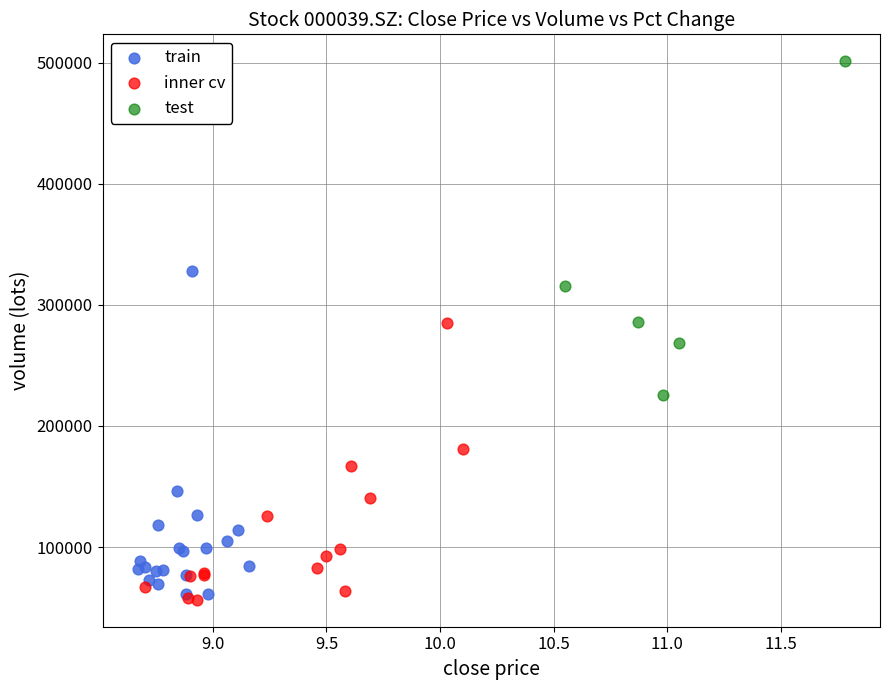

Which series contains the lowest Y value?

inner cv